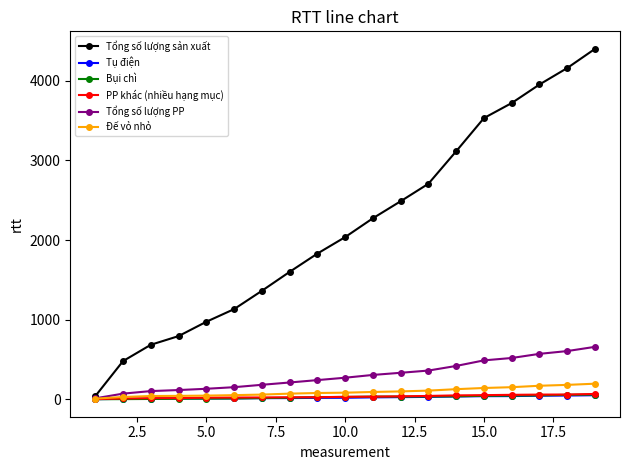

What is the difference between the second highest and second lowest values in the Đế vỏ nhỏ series?

152